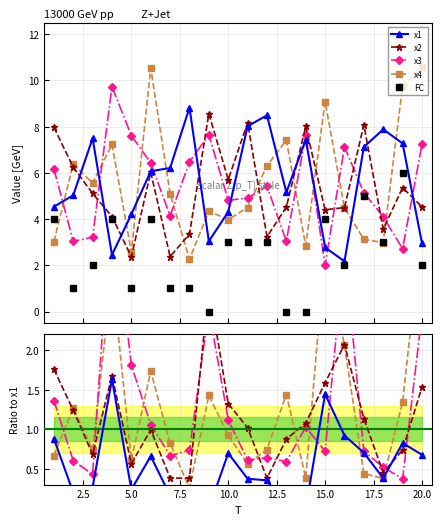

How many values in the x1 series exceed 6?

10